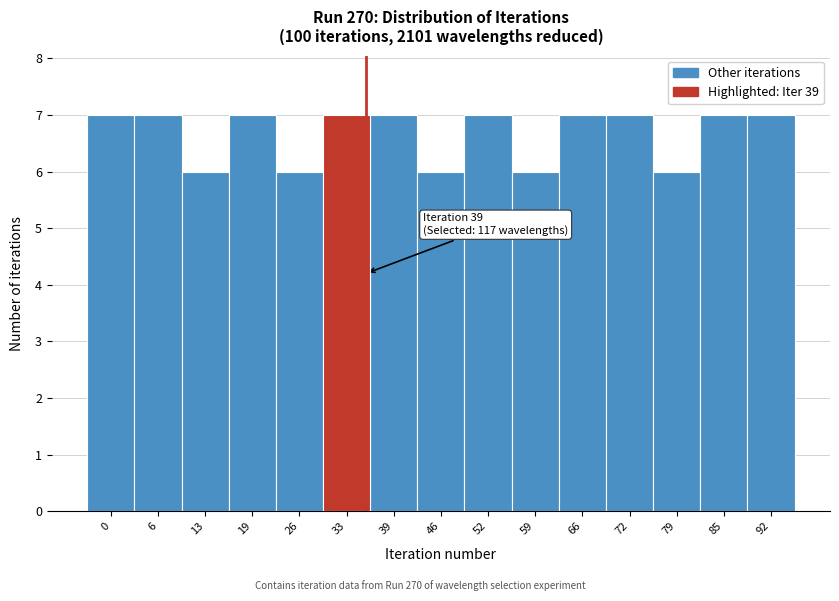

Reading left to right, extract all data points from this chart.

0=7	6=7	13=6	19=7	26=6	33=7	39=7	46=6	52=7	59=6	66=7	72=7	79=6	85=7	92=7